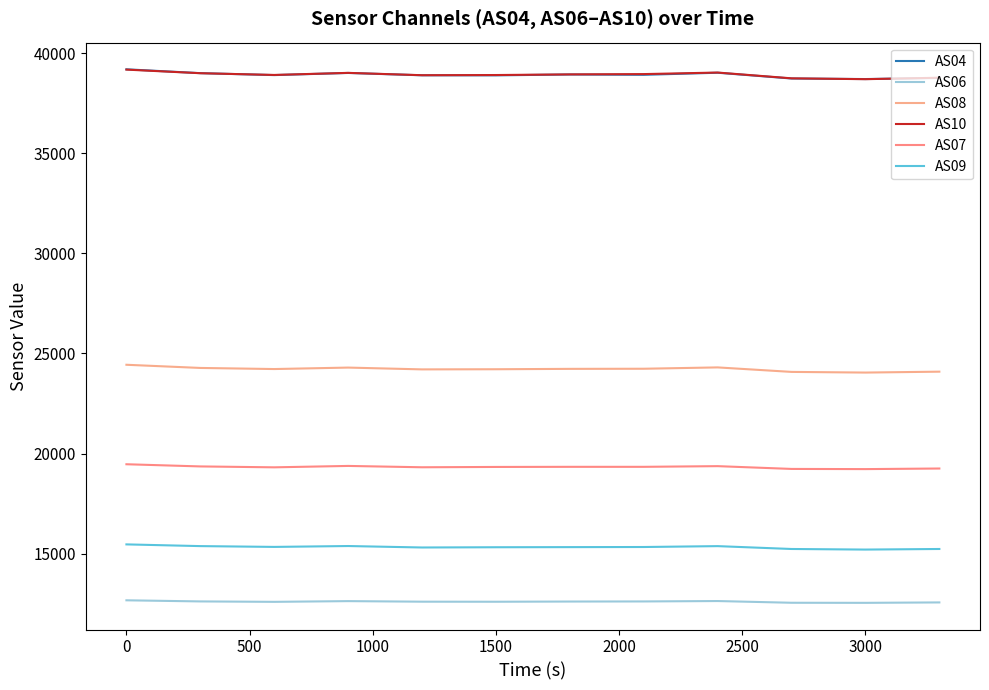

What is the value of the AS07 point at the 10th from the left?

19229